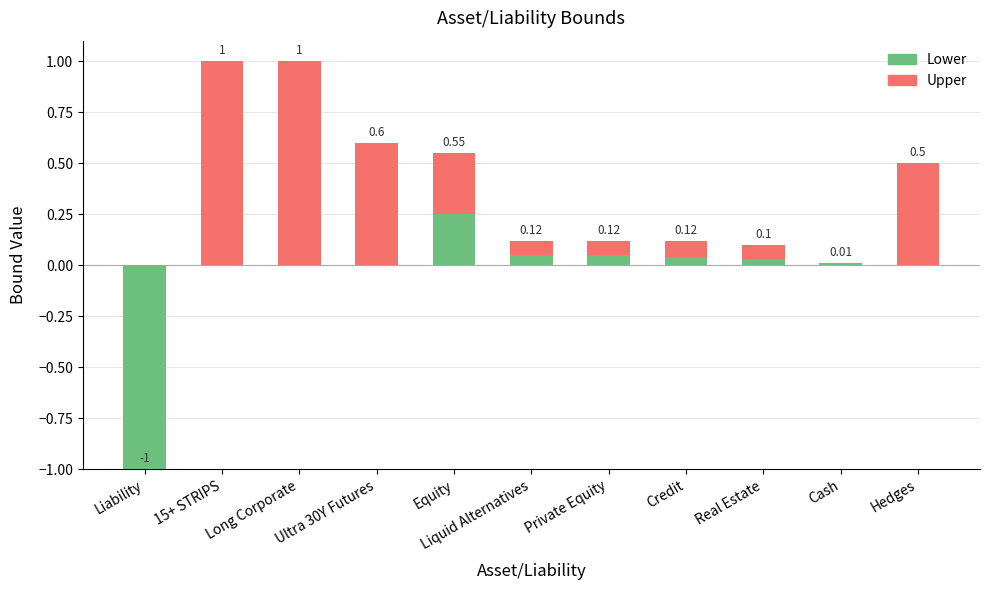

What is the approximate value of Upper at Credit?

0.1